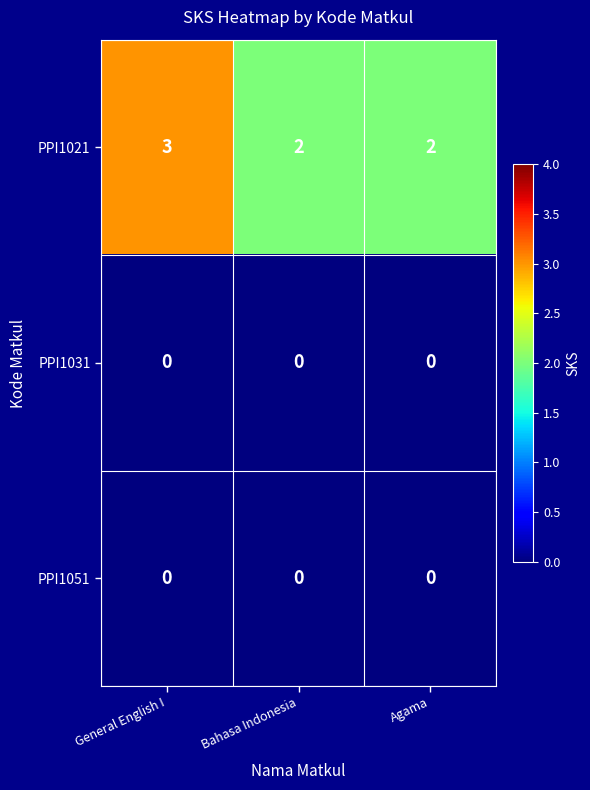

True or false: PPI1051 has a value of 0 at General English I.

True